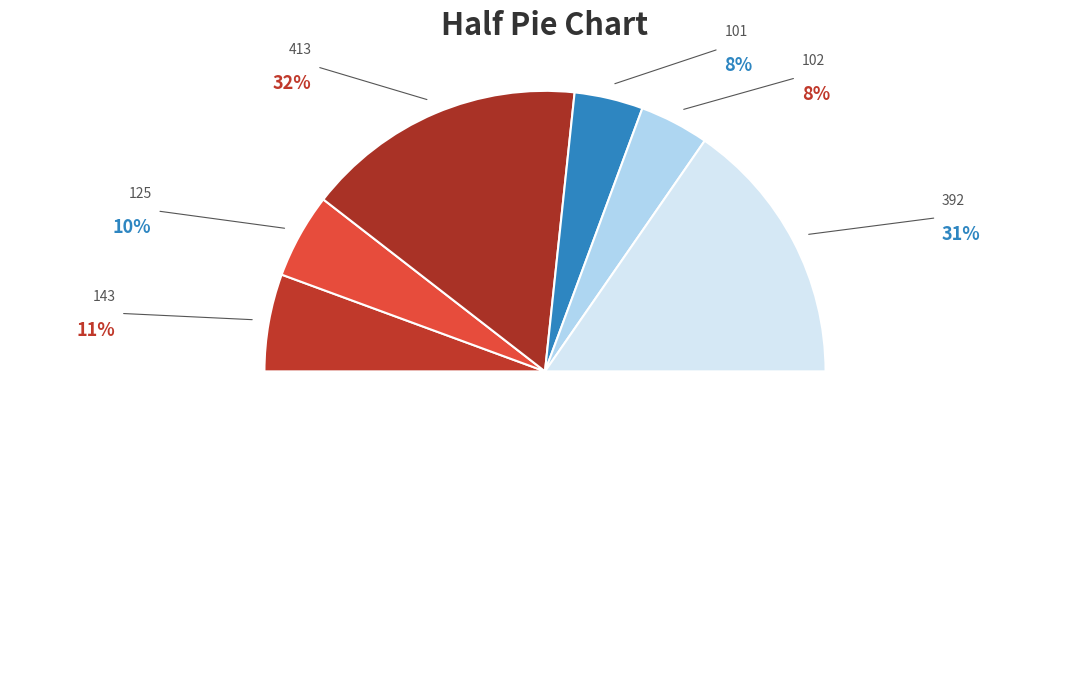

Does any single category account for the majority?

No